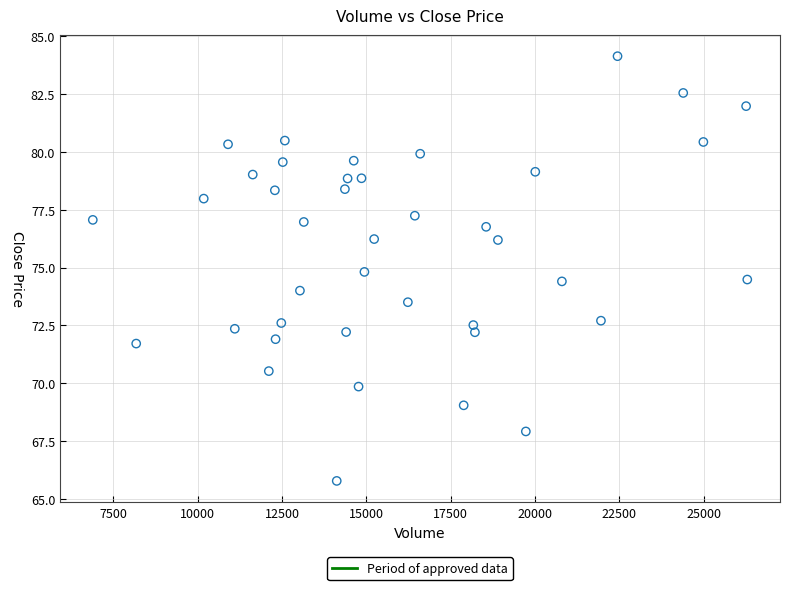

What is the range of X values (max minus min)?

19395.0